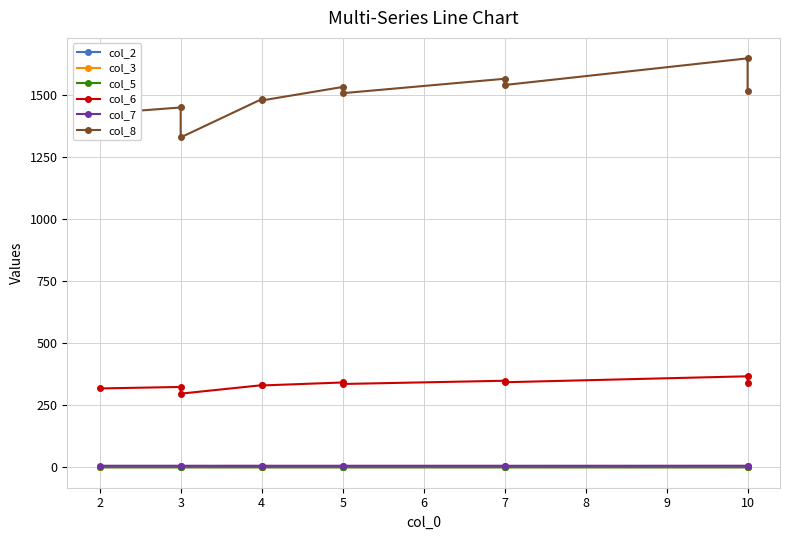

In col_8, how many points are lower than both neighbors (excluding endpoints)?

4